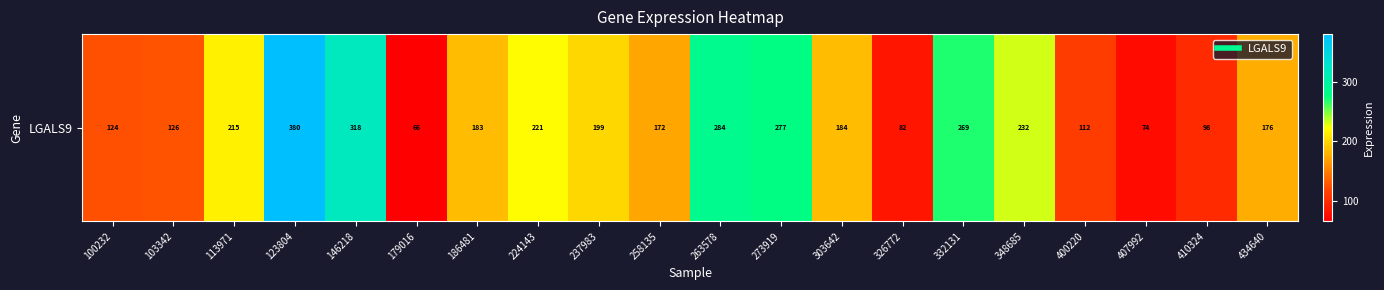

The chart shows a value of 126.2 at 103342. True or false?

True